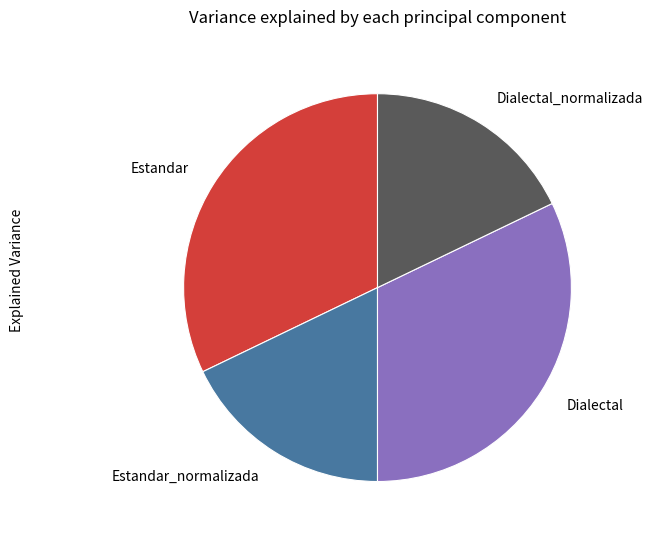

True or false: Estandar accounts for 32% of the total.

True